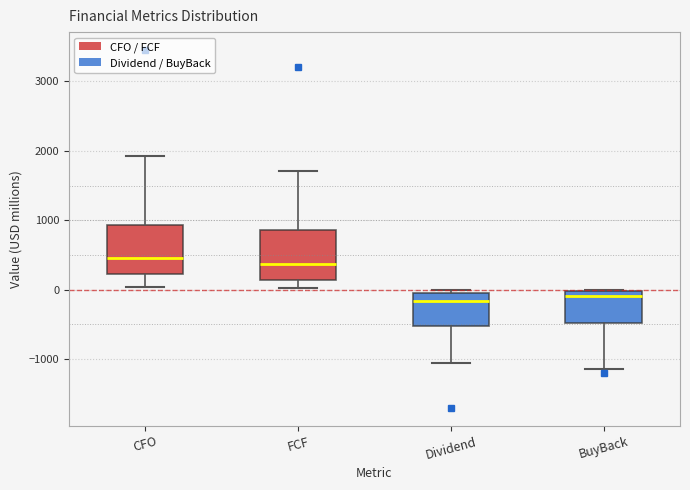

Reading left to right, transcribe this box plot: for each box, give where its median line is, the range the box spans, and where its two whiskers end, as read against the y-axis. The values are not printed on the chart, so give them approximately, as read against the axis.

CFO: median 500, box 200 to 900, whiskers 0 to 1900
FCF: median 400, box 100 to 900, whiskers 0 to 1700
Dividend: median -200, box -500 to -100, whiskers -1100 to 0
BuyBack: median -100, box -500 to 0, whiskers -1100 to 0